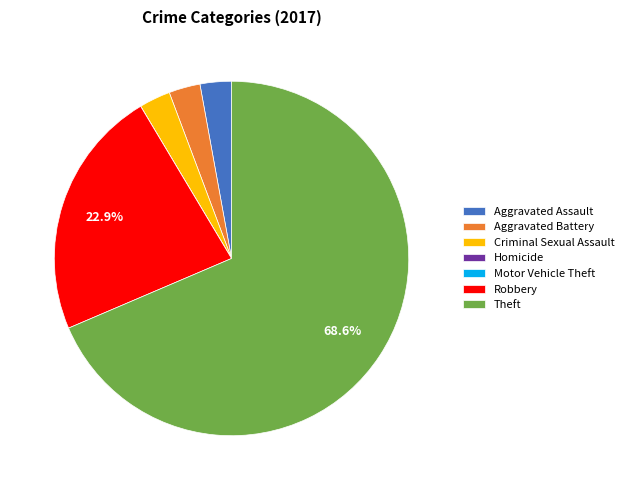

Combined, do Theft and Robbery account for over 50%?

Yes